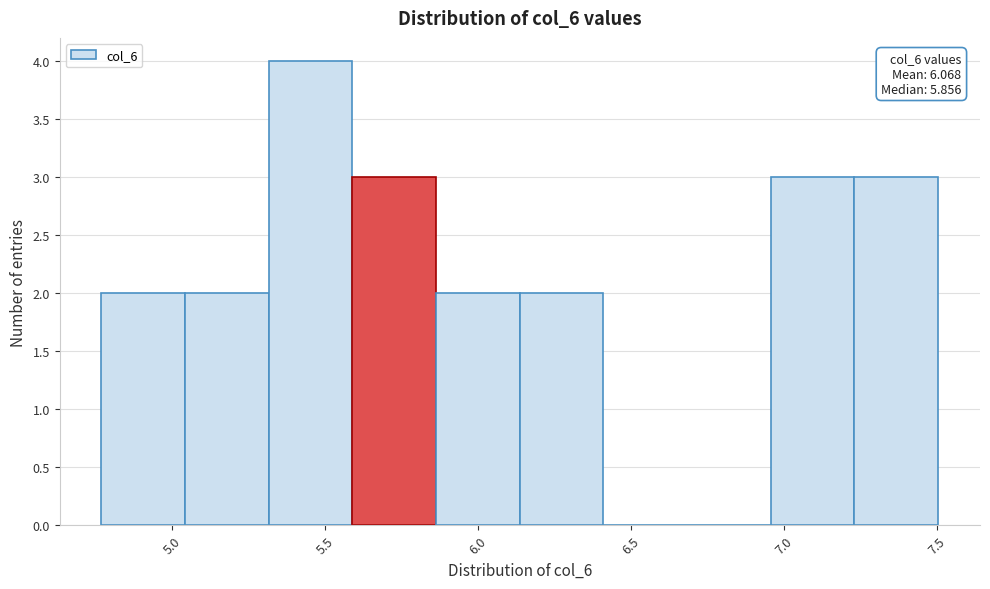

Which range on the x-axis has the tallest bar?

5.30 to 5.60